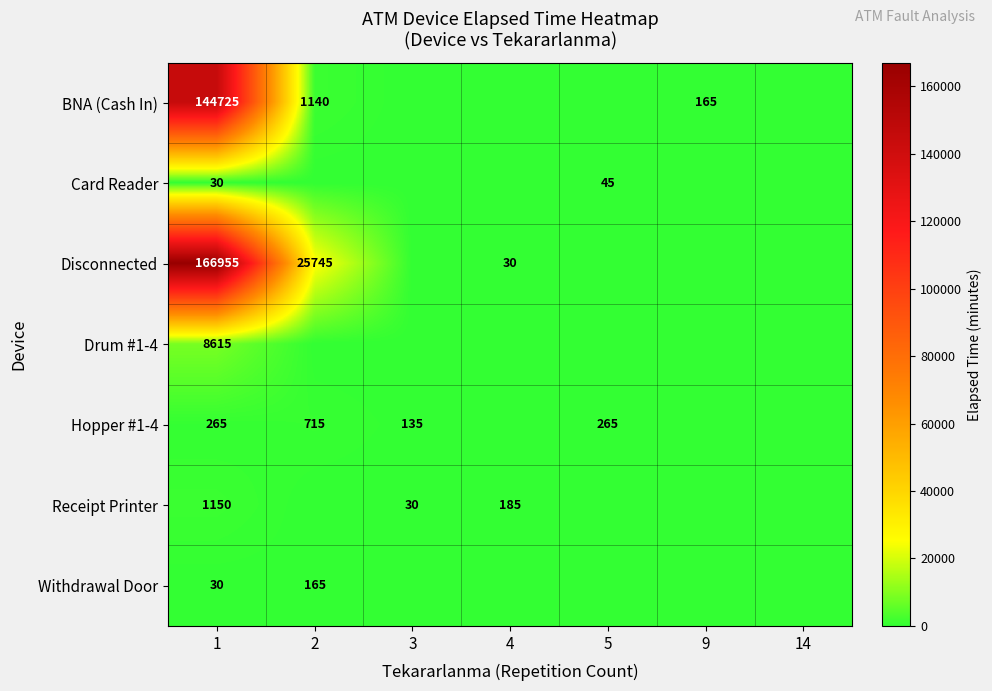

True or false: Withdrawal Door has a value of 165 at 2.

True